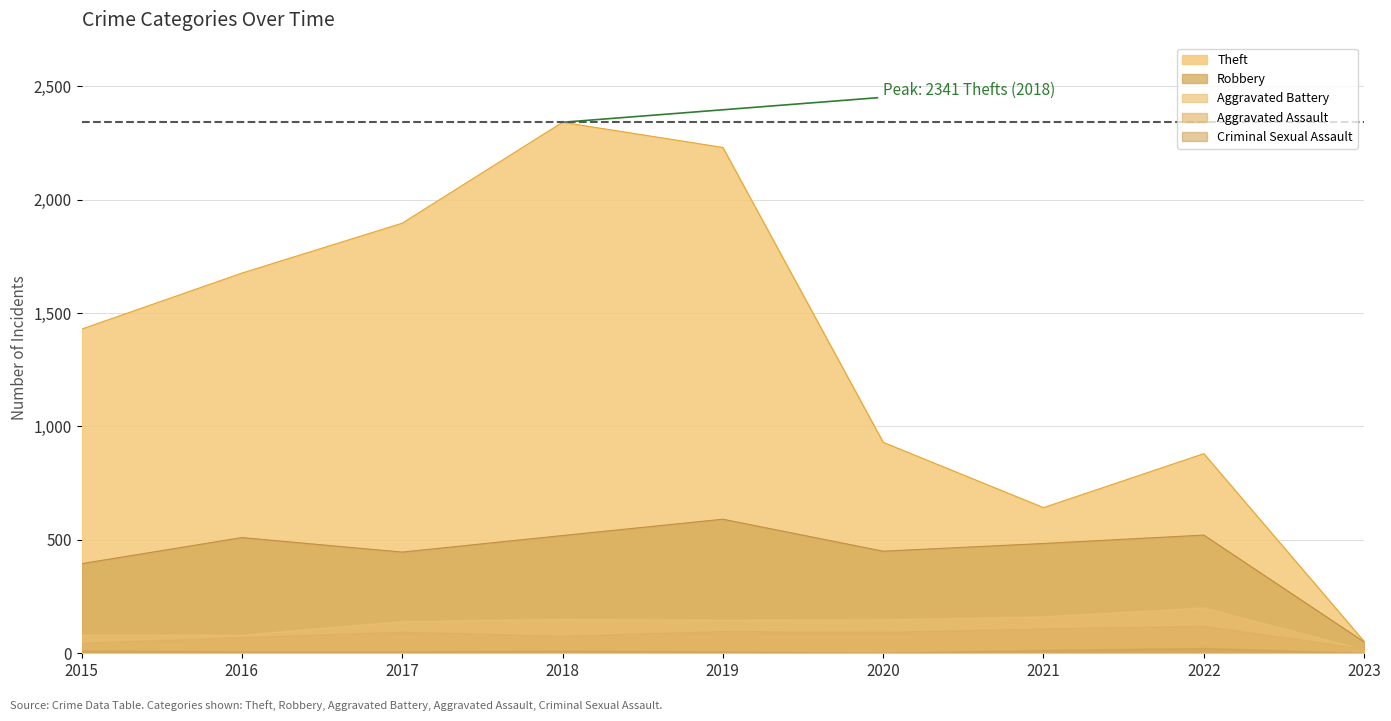

How many lines are shown in the chart?

5